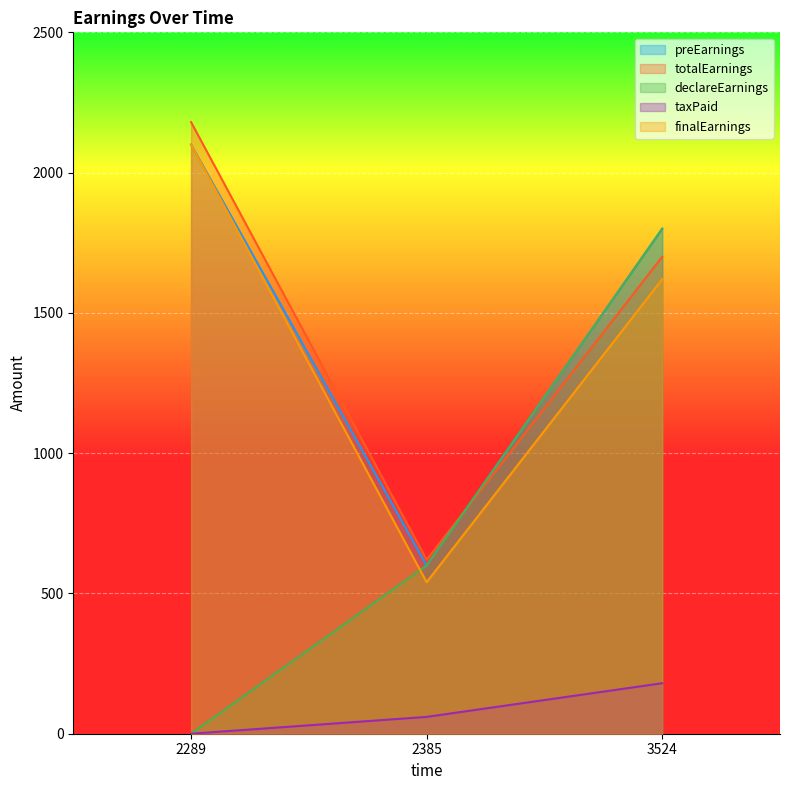

At which category is the sum across all series the highest?

3524